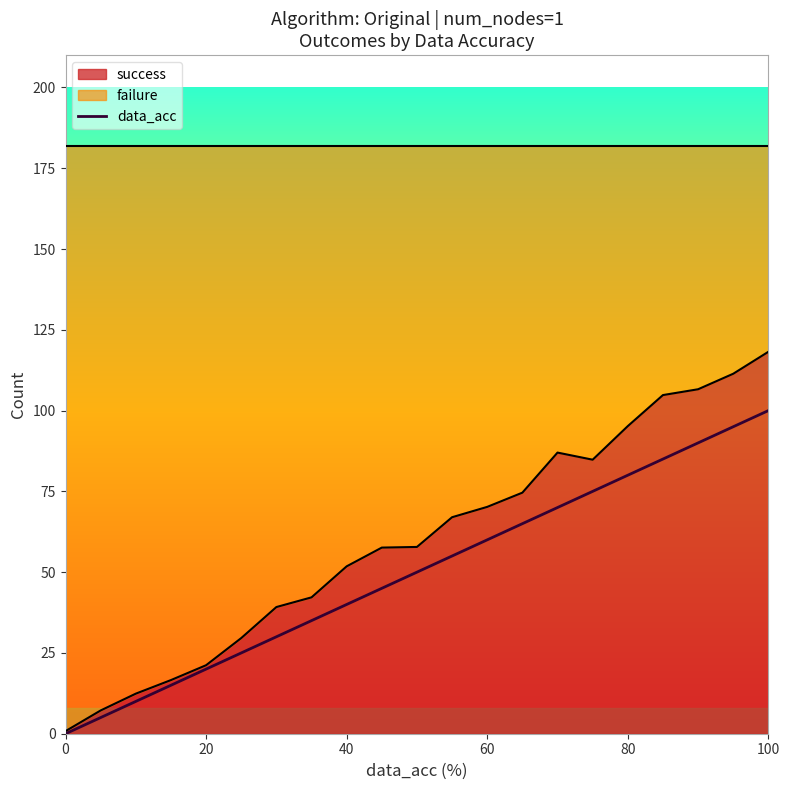

What is the label of the 6th point from the left?

100